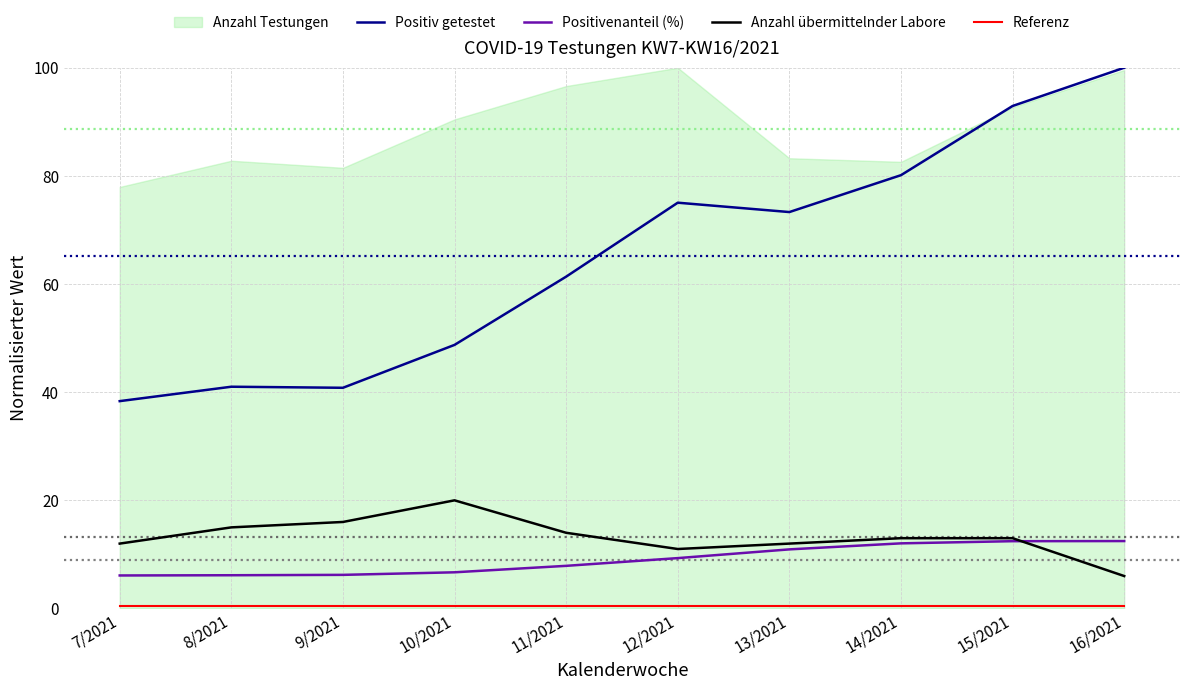

The value of Positiv getestet at 7/2021 is 8.6. True or false?

False